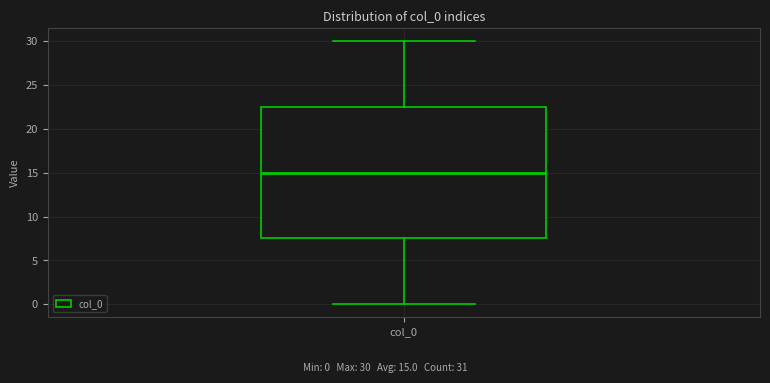

Where does the median line of the box for col_0 sit on the y-axis? The values are not printed on the chart, so give them approximately, as read against the axis.

15.0